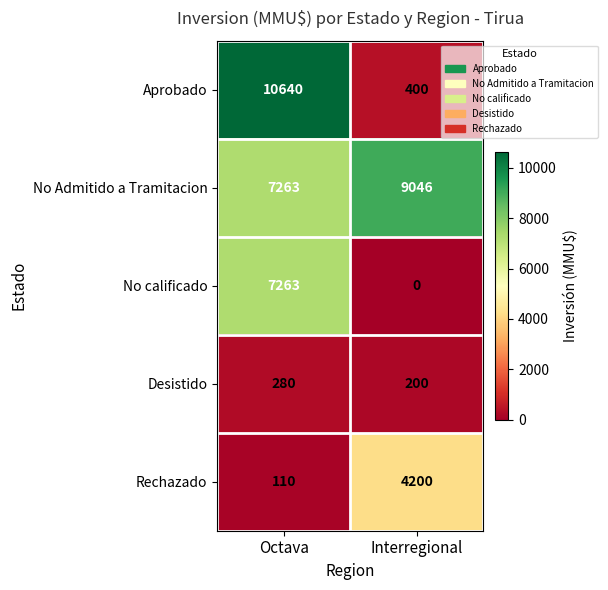

At how many categories does at least one series exceed 5607?

2